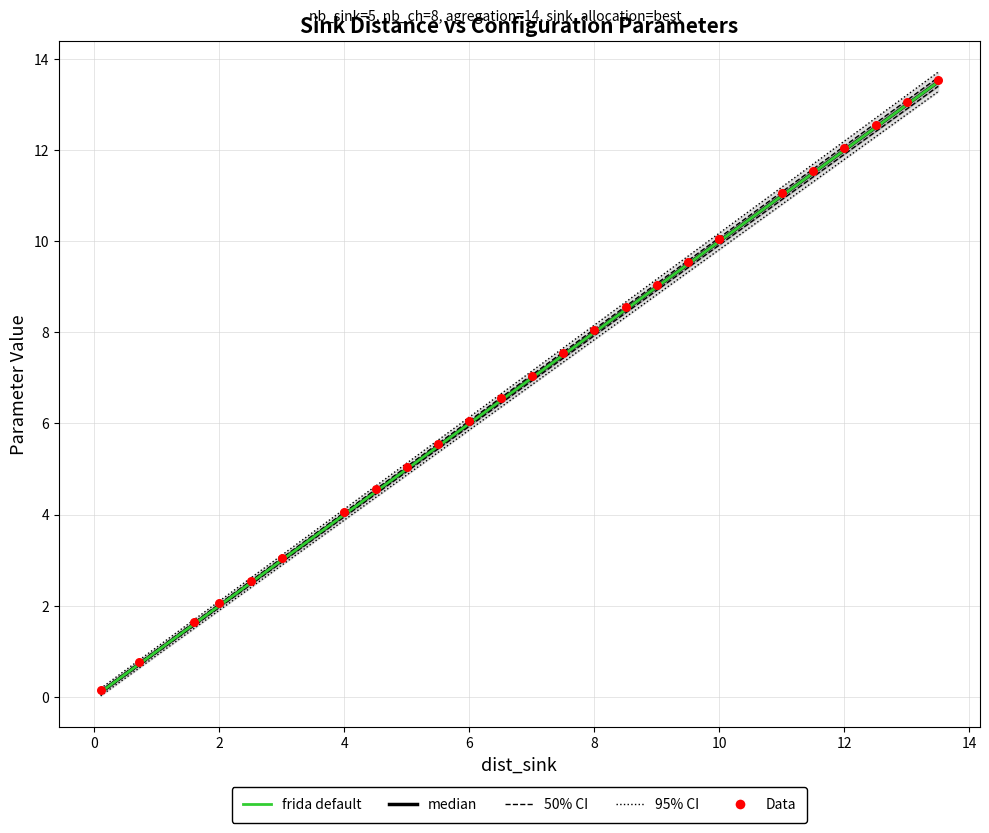

Which series has the largest Y range (max minus min)?

median